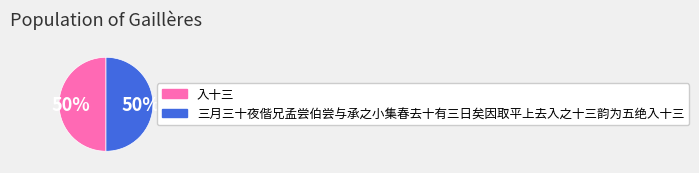

What is the ratio of the value at 三月三十夜偕兄孟尝伯尝与承之小集春去十有三日矣因取平上去入之十三韵为五绝入十三 to the value at 入十三?

1.0